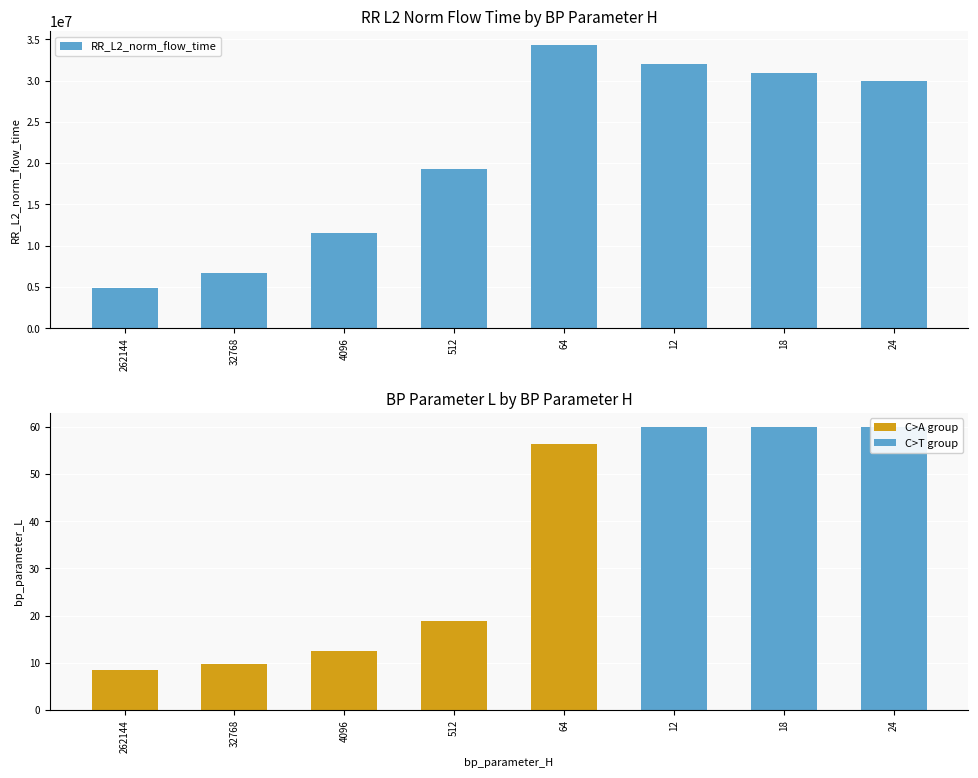

What is the difference between the highest and lowest values at 12?

32043158.3